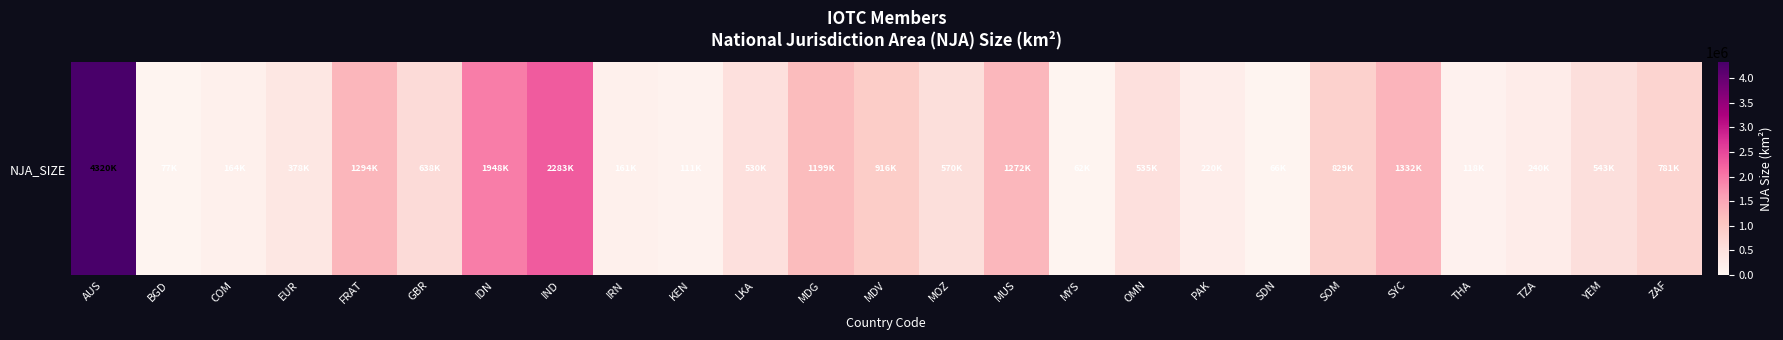

What is the sum of the values at AUS and IRN?

4482053